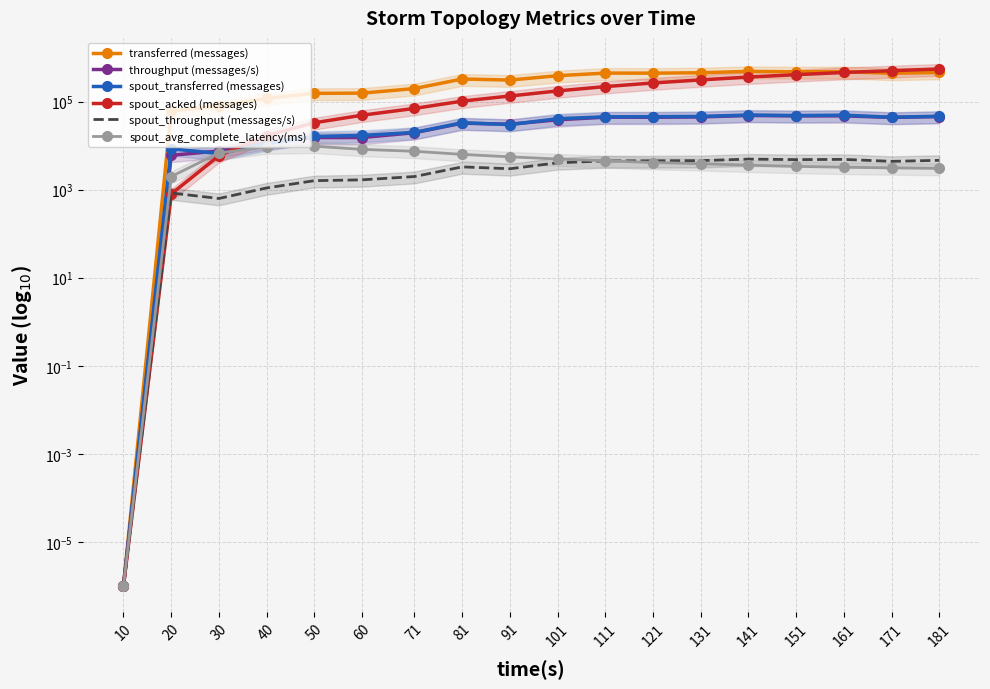

Reading left to right, transcribe all the data shown in this chart.

transferred (messages): 0.0	60900.0	79520.0	119220.0	154420.0	156020.0	198220.0	326680.0	309340.0	388240.0	445200.0	443700.0	453000.0	486180.0	476720.0	480100.0	440540.0	459720.0
throughput (messages/s): 0.0	6053.0	7559.0	11825.0	15278.0	15306.0	19699.0	32469.0	30703.0	38688.0	44386.0	44140.0	44971.0	48448.0	47505.0	47553.0	43791.0	45743.0
spout_transferred (messages): 0.0	8480.0	6640.0	11040.0	16200.0	17080.0	20020.0	33180.0	30120.0	40940.0	45260.0	45600.0	46100.0	49700.0	48400.0	49280.0	44280.0	46680.0
spout_acked (messages): 0.0	800.0	5880.0	16980.0	33120.0	49160.0	70140.0	102800.0	134340.0	175000.0	219780.0	265580.0	311580.0	361540.0	409860.0	459540.0	504540.0	551540.0
spout_throughput (messages/s): 0.0	842.0	631.0	1095.0	1602.0	1675.0	1989.0	3297.0	2989.0	4079.0	4512.0	4536.0	4576.0	4952.0	4823.0	4881.0	4401.0	4644.0
spout_avg_complete_latency(ms): 0.0	1988.9	6822.6	9343.5	9720.6	8245.4	7453.7	6335.9	5573.9	4986.8	4530.1	4145.0	3897.0	3601.6	3391.6	3229.0	3132.6	3036.7